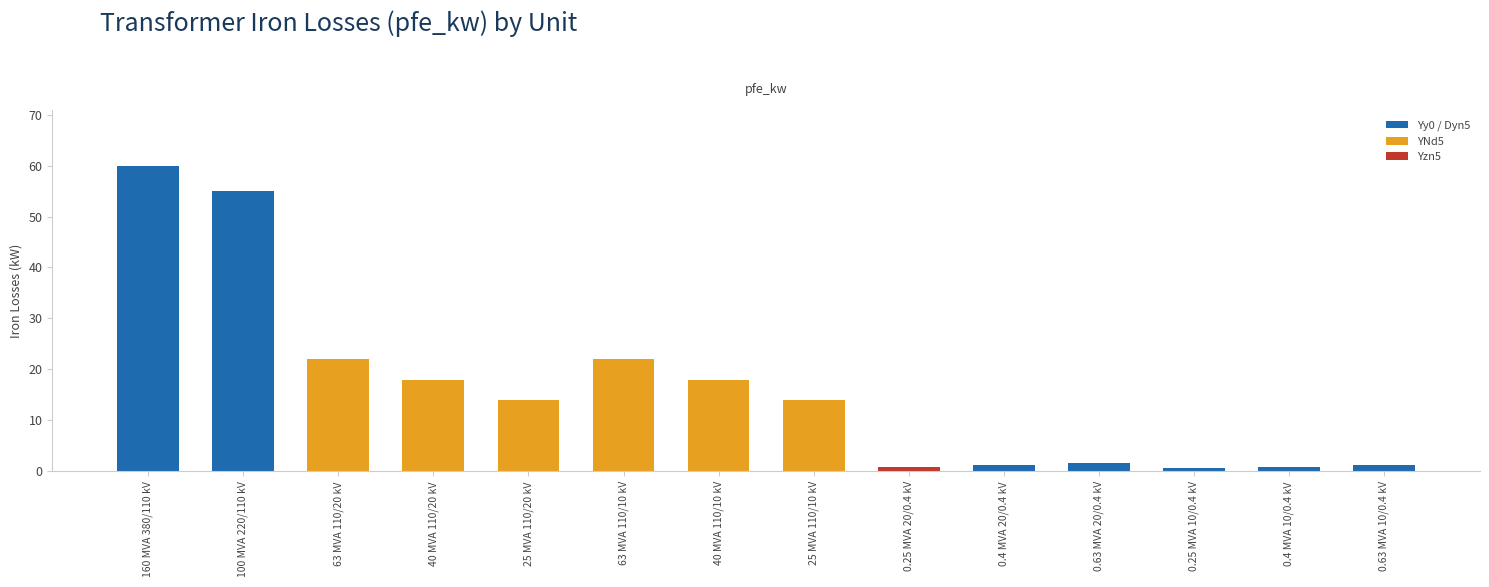

What is the difference between the maximum and minimum values?

59.4